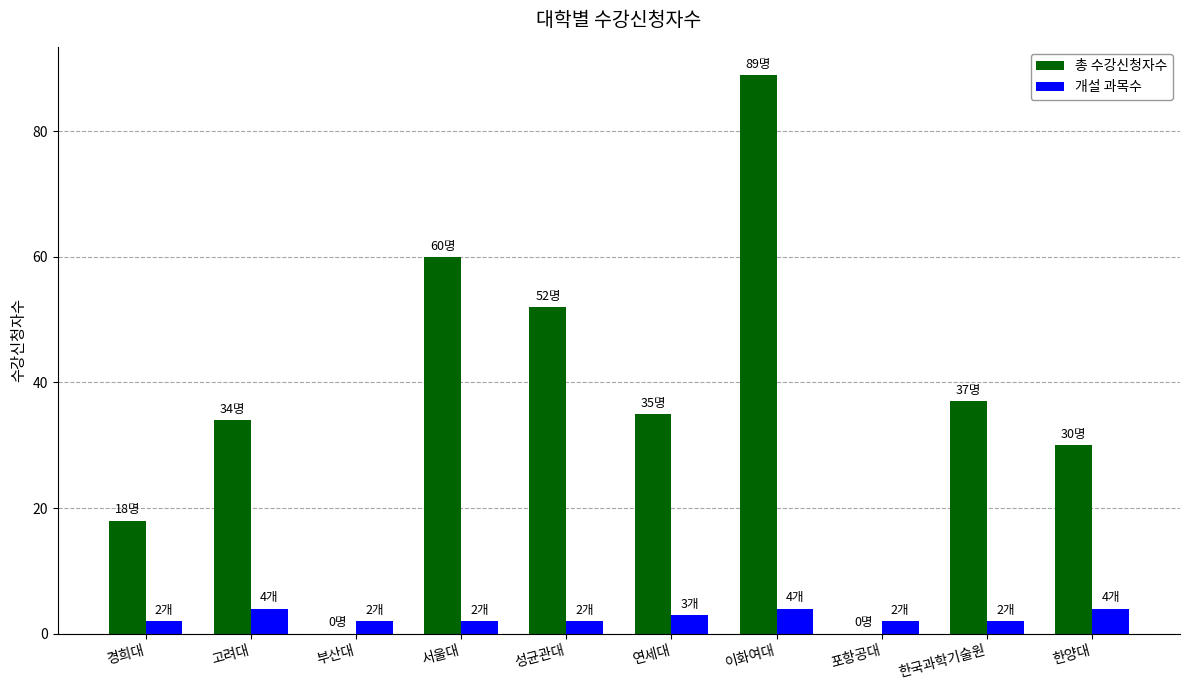

At which category is the sum across all series the highest?

이화여대